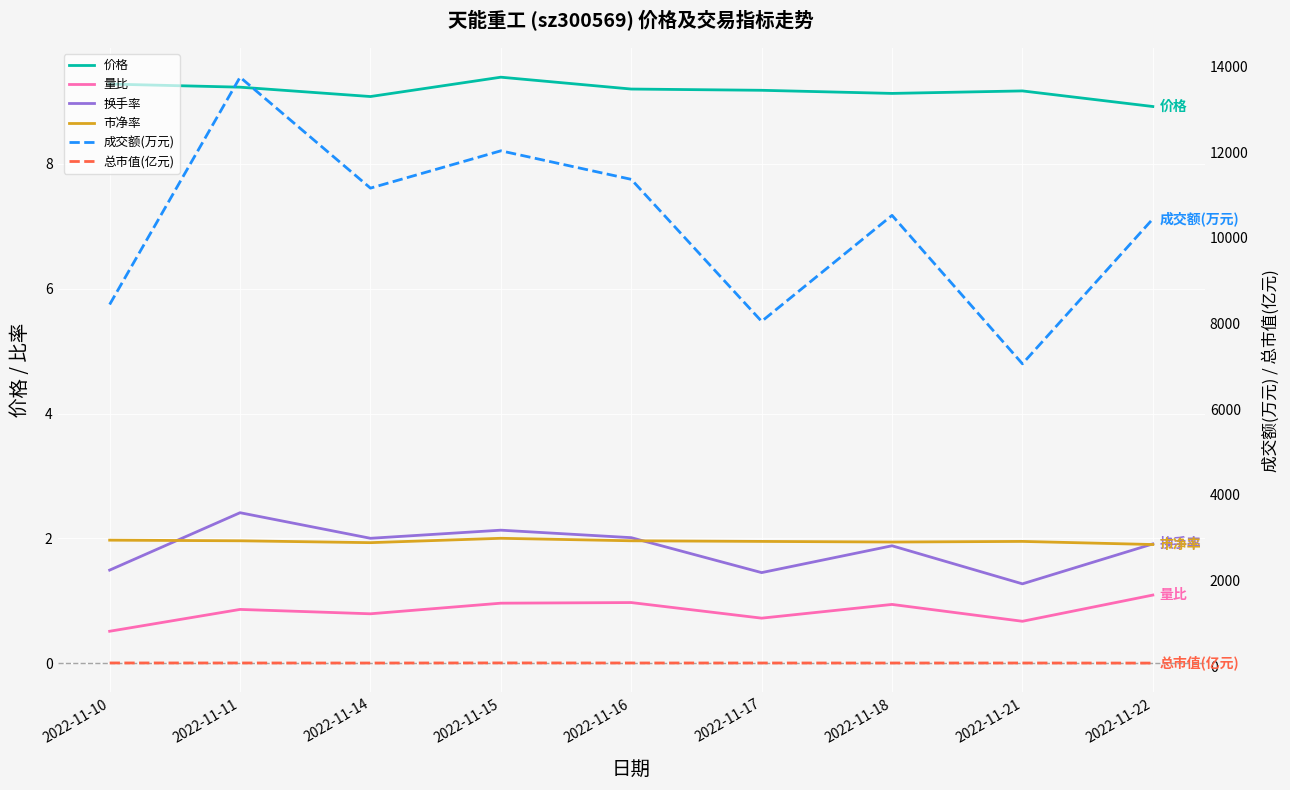

Count the 价格 values in the range 9 to 10.

8